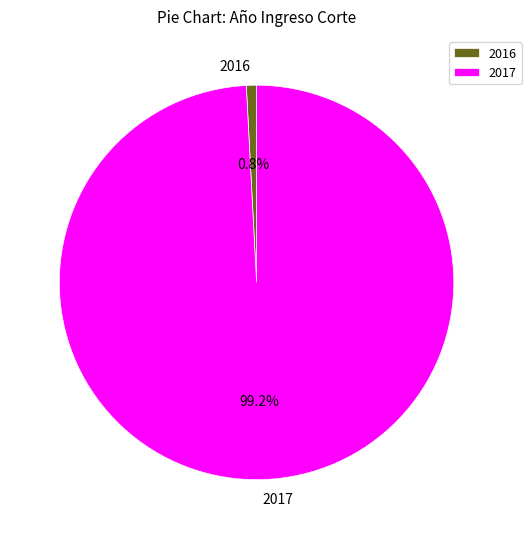

Between 2017 and 2016, which is larger?

2017